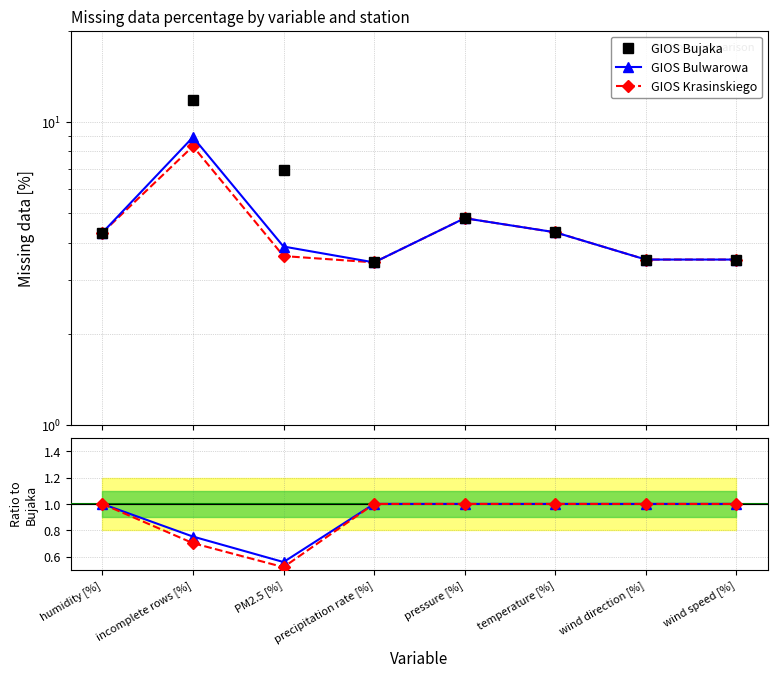

Between incomplete rows [%] and temperature [%], which series saw the biggest shift?

GIOS Bujaka